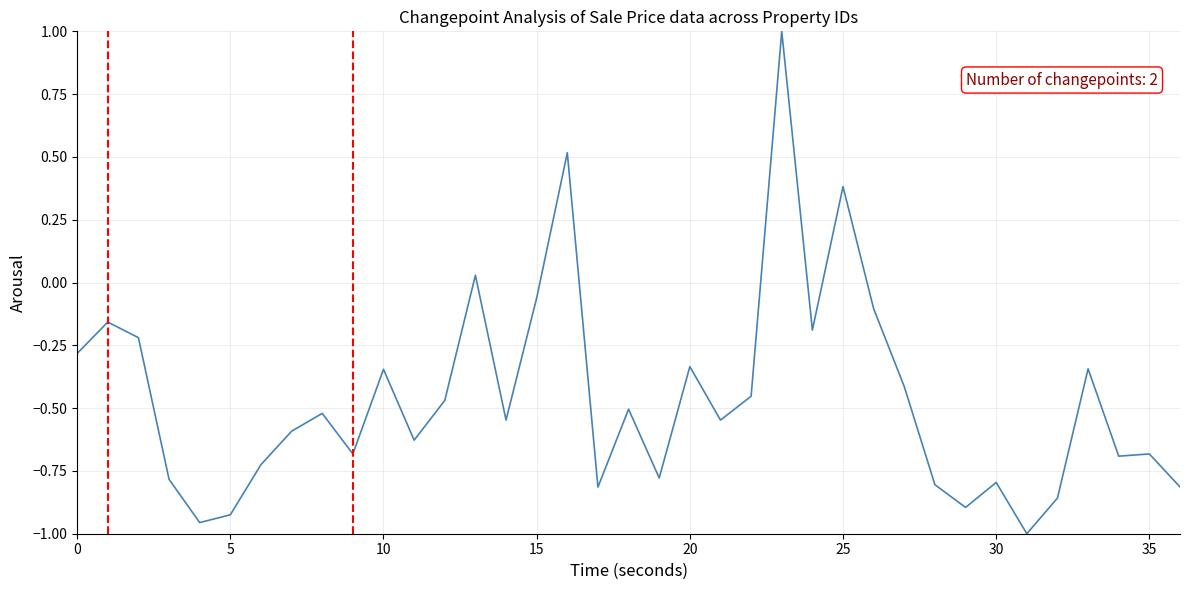

How many lines are shown in the chart?

1